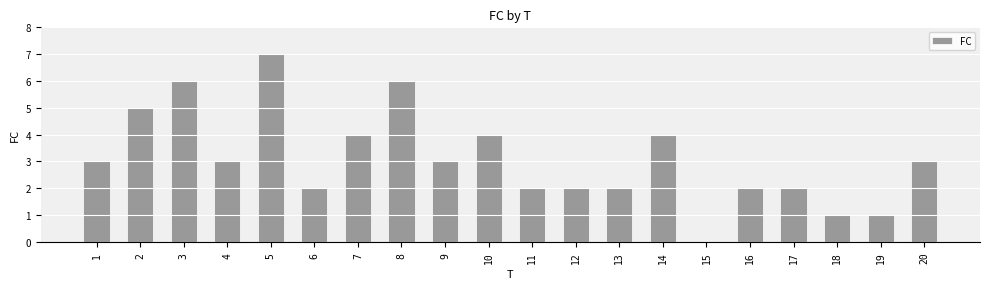

How many categories are shown in the chart?

20